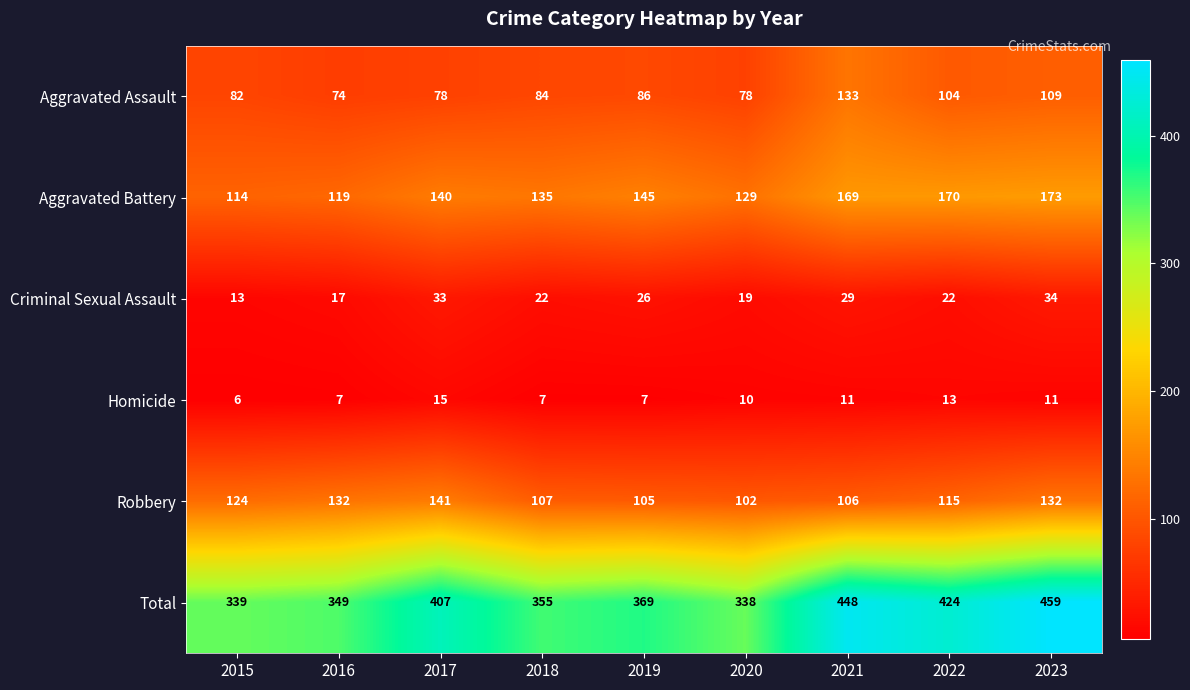

Rank the series at 2023 from highest to lowest value.

Total, Aggravated Battery, Robbery, Aggravated Assault, Criminal Sexual Assault, Homicide